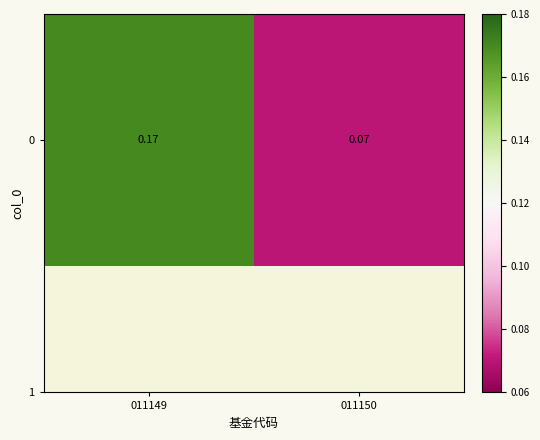

At which category does the chart reach its minimum across all series?

011150